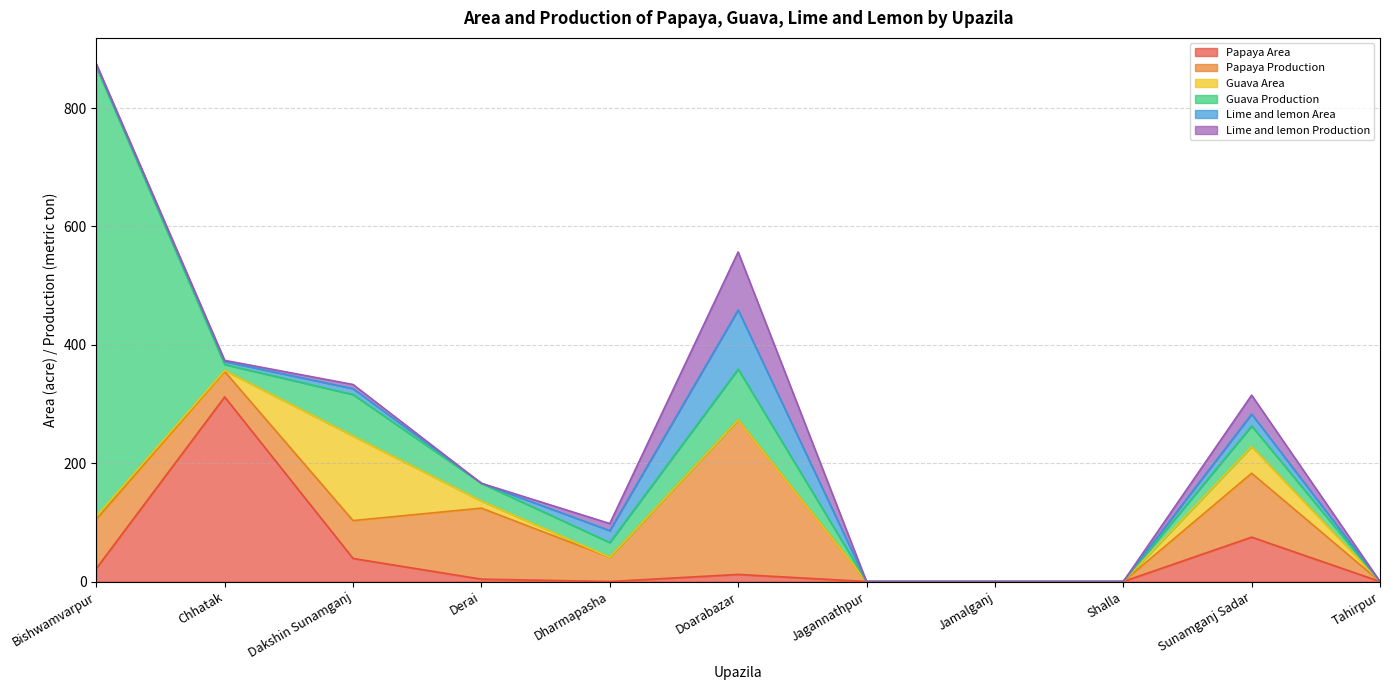

True or false: Guava Production has a value of 61.9 at Sunamganj Sadar.

False